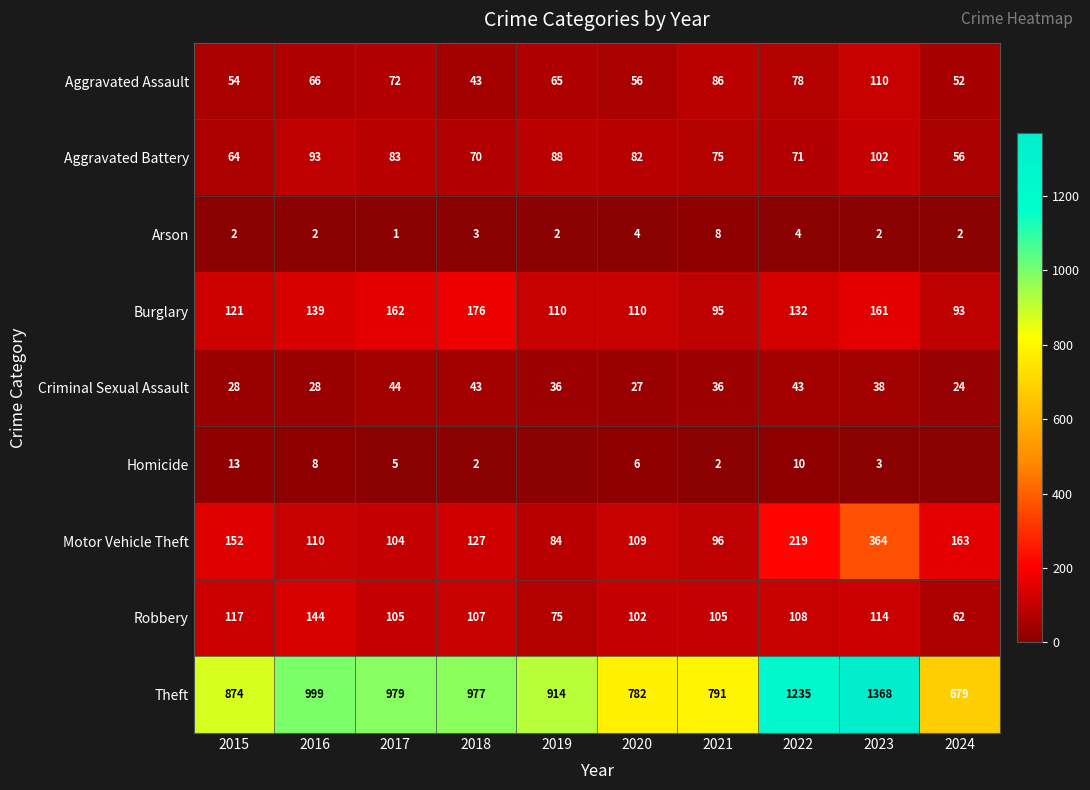

Which has a higher value, 2017 or 2019?

2017